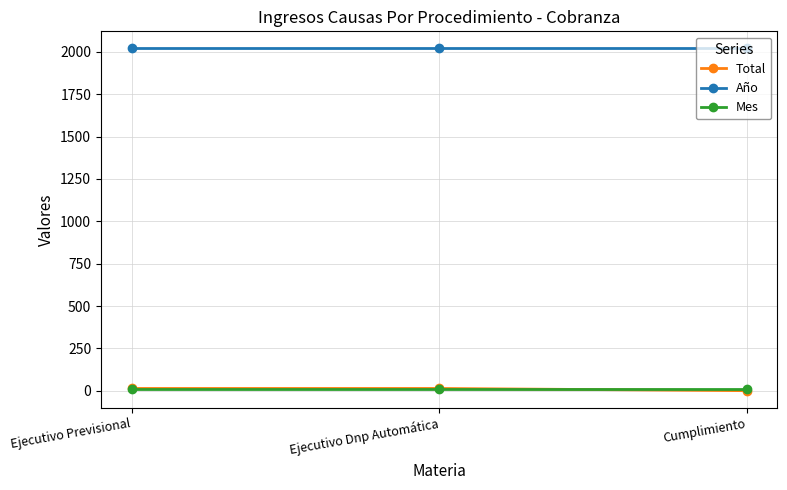

Is the value of Año at Cumplimiento greater than the value of Mes at Cumplimiento?

Yes